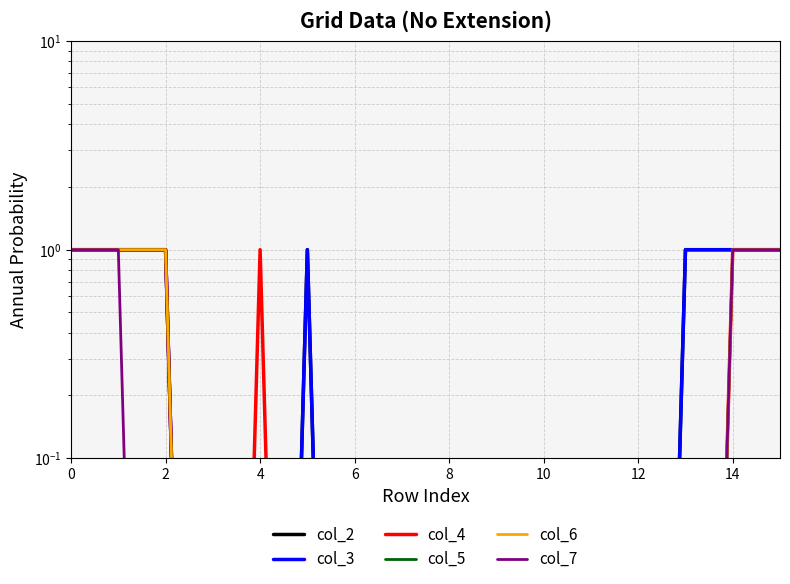

At how many categories does at least one series exceed 0?

16